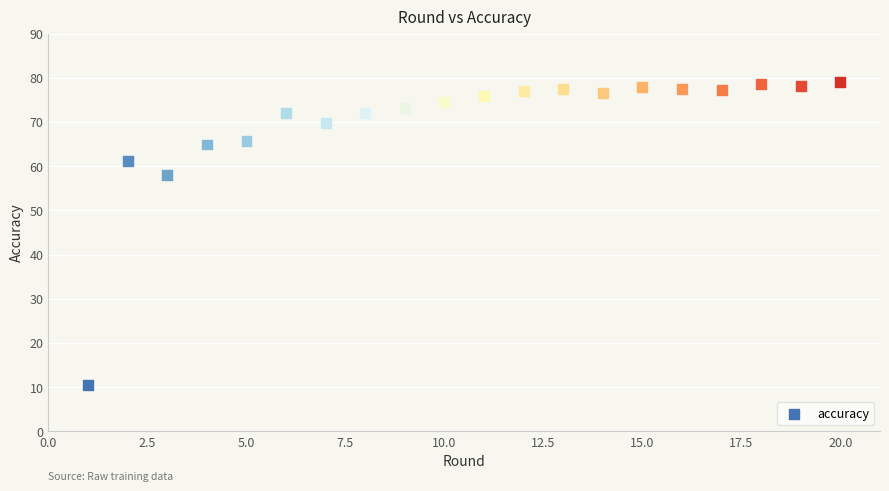

What Y value in the scatter plot is closest to 44?

58.0